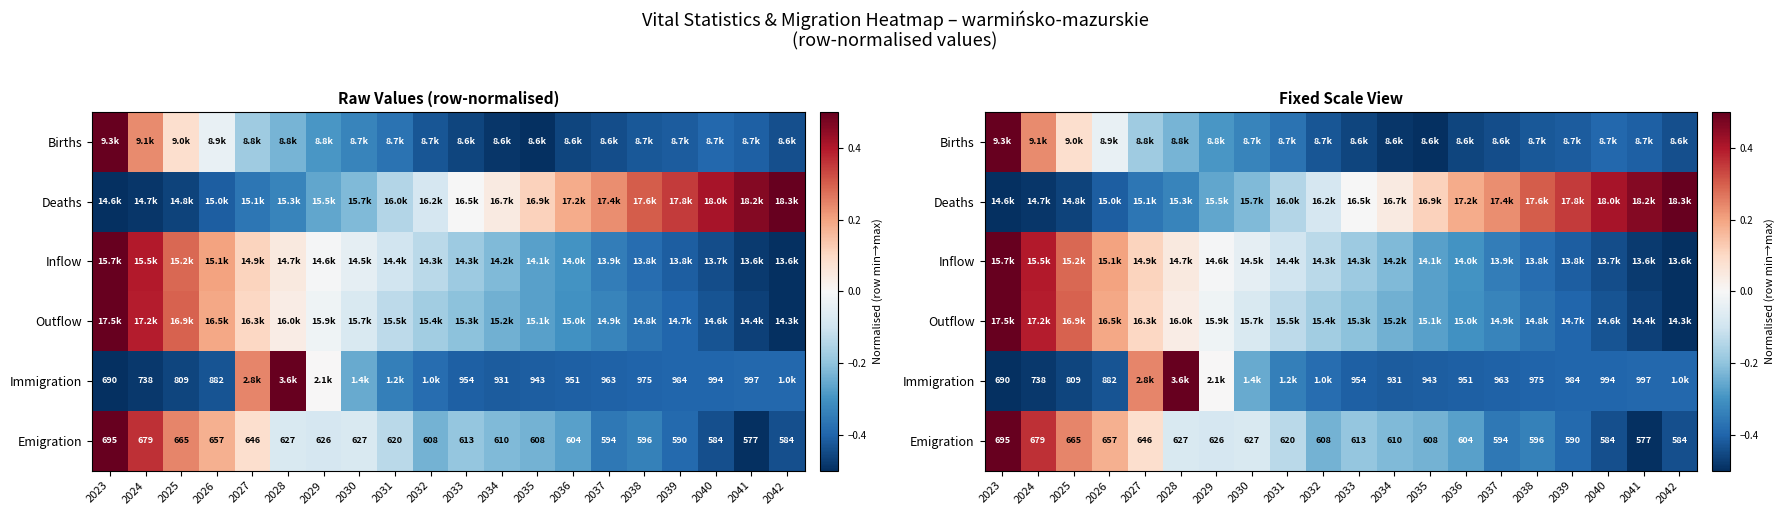

How many positive values does the Immigration series have?

3